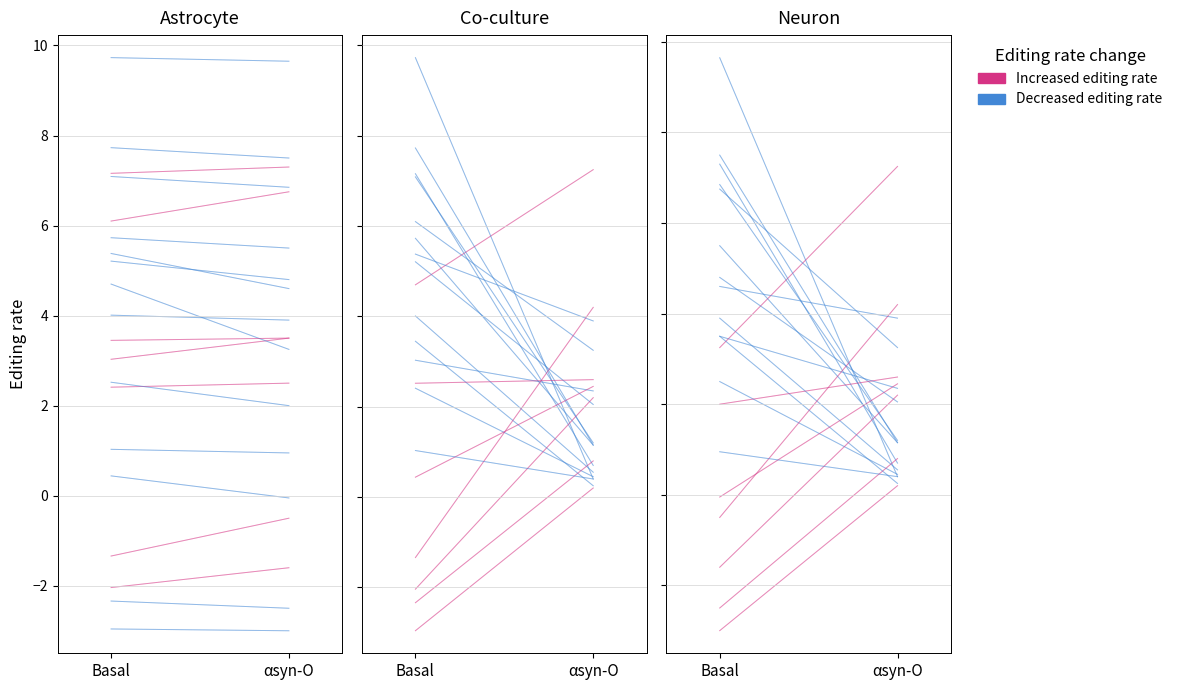

Is the value of Increased editing rate at Basal greater than the value of Decreased editing rate at Basal?

No